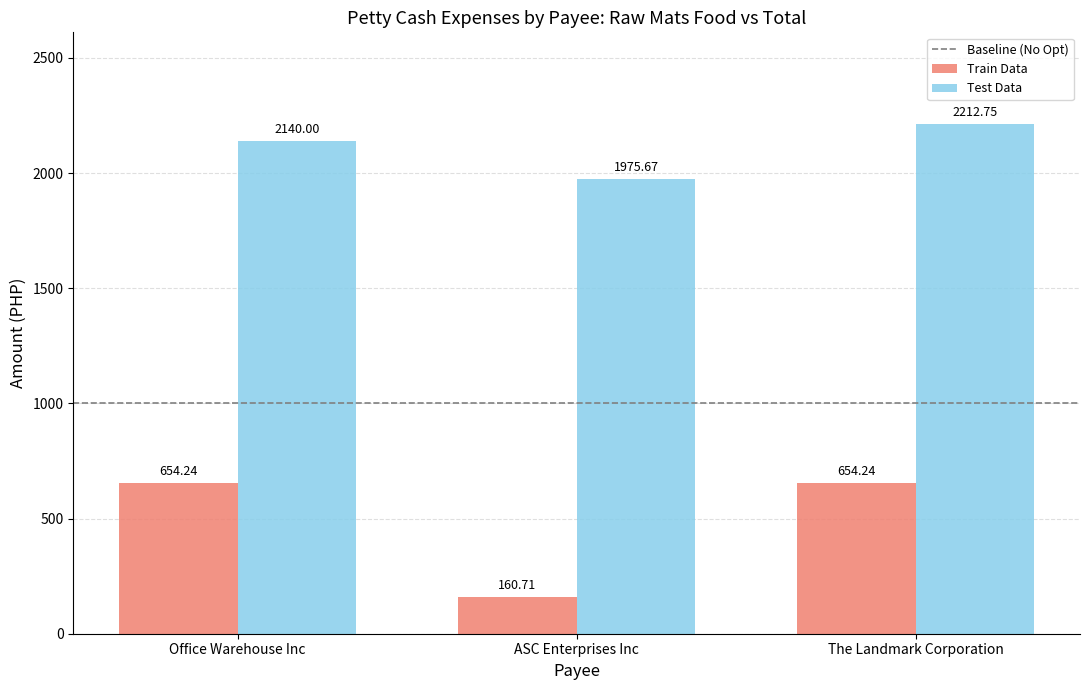

What is the sum of all Train Data values?

1469.2